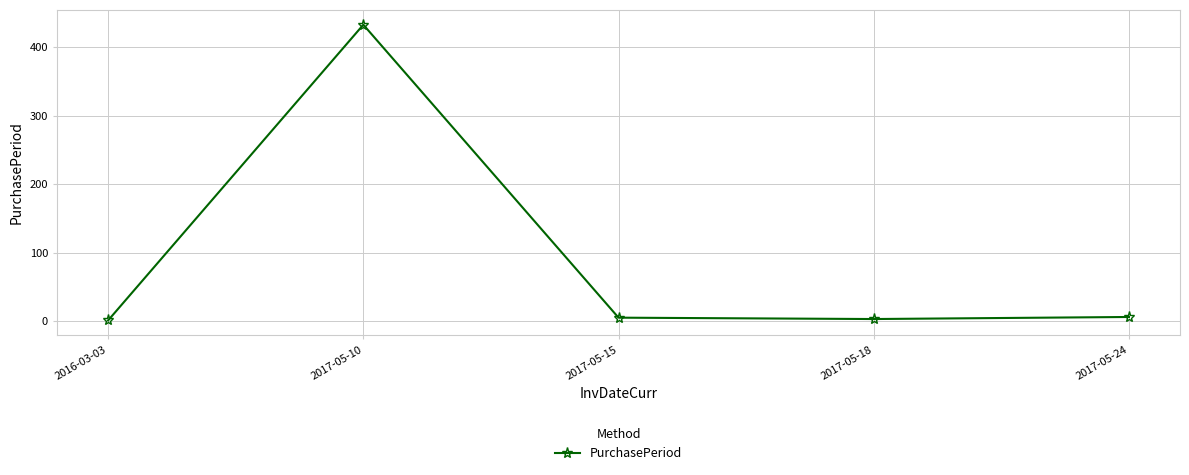

True or false: the data has more than 0 interior local peaks.

True